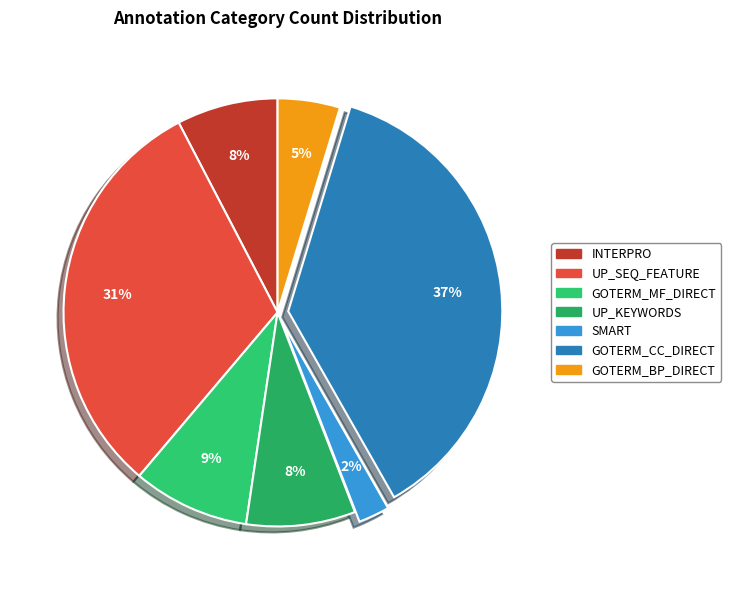

To the nearest percent, what is the combined percentage of GOTERM_MF_DIRECT and GOTERM_BP_DIRECT?

14%